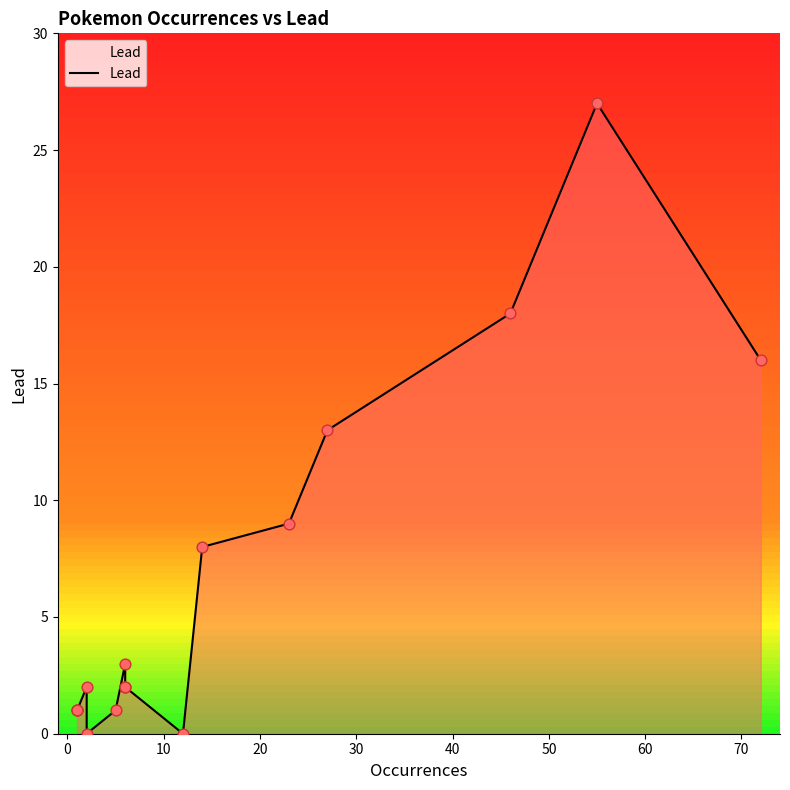

Which has a higher value, 40 or 0?

40